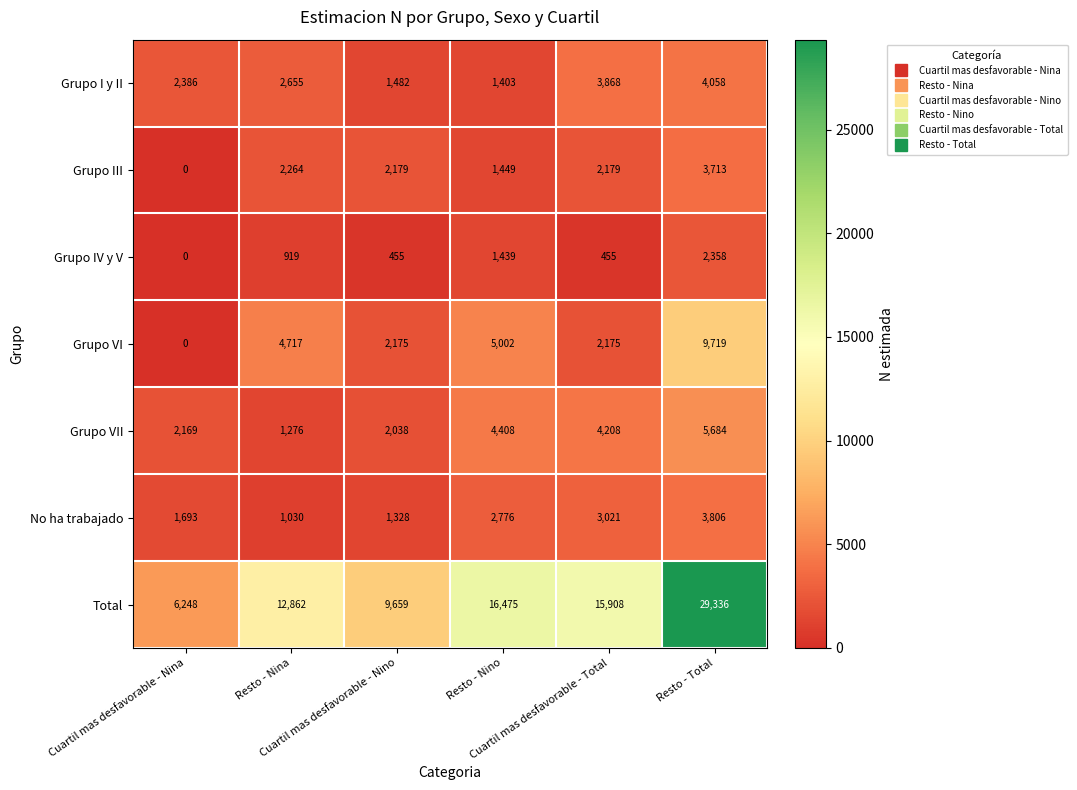

At which category is the sum across all series the highest?

Resto - Total